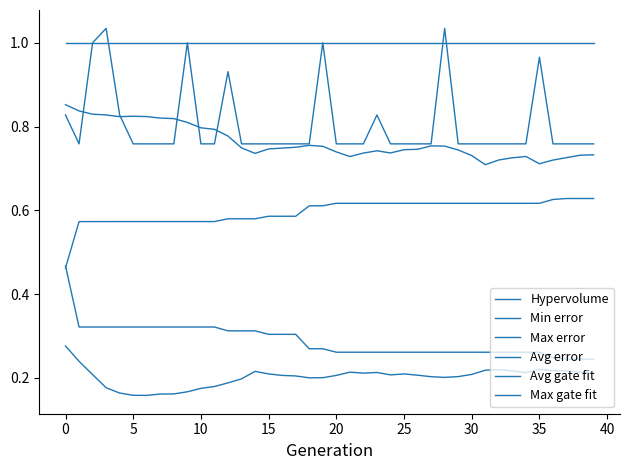

Does the chart have visible grid lines?

No